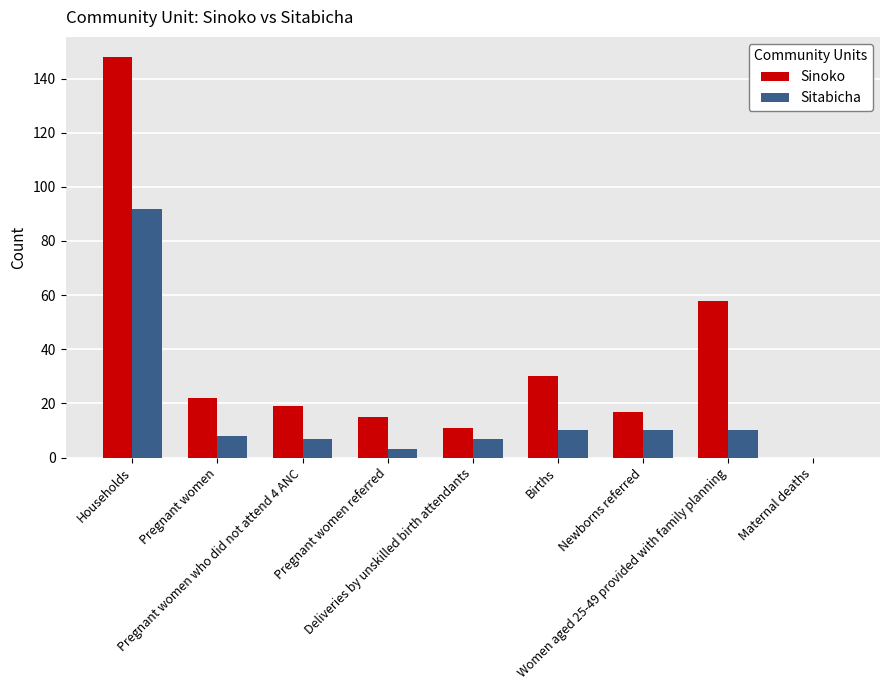

How many groups of bars are there?

9